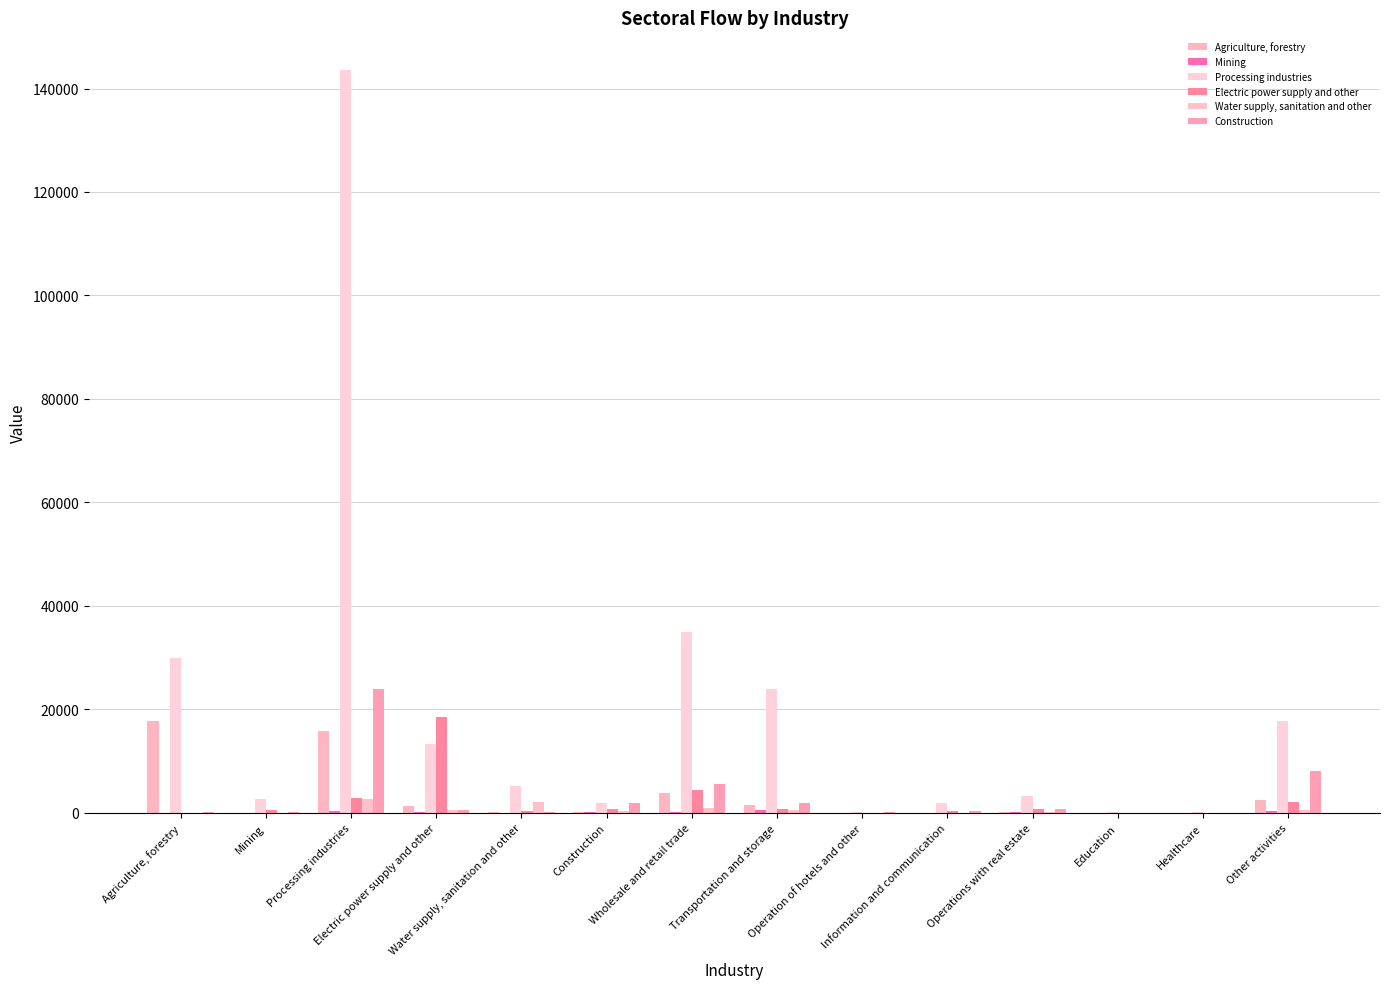

Does the chart contain stacked bars?

No